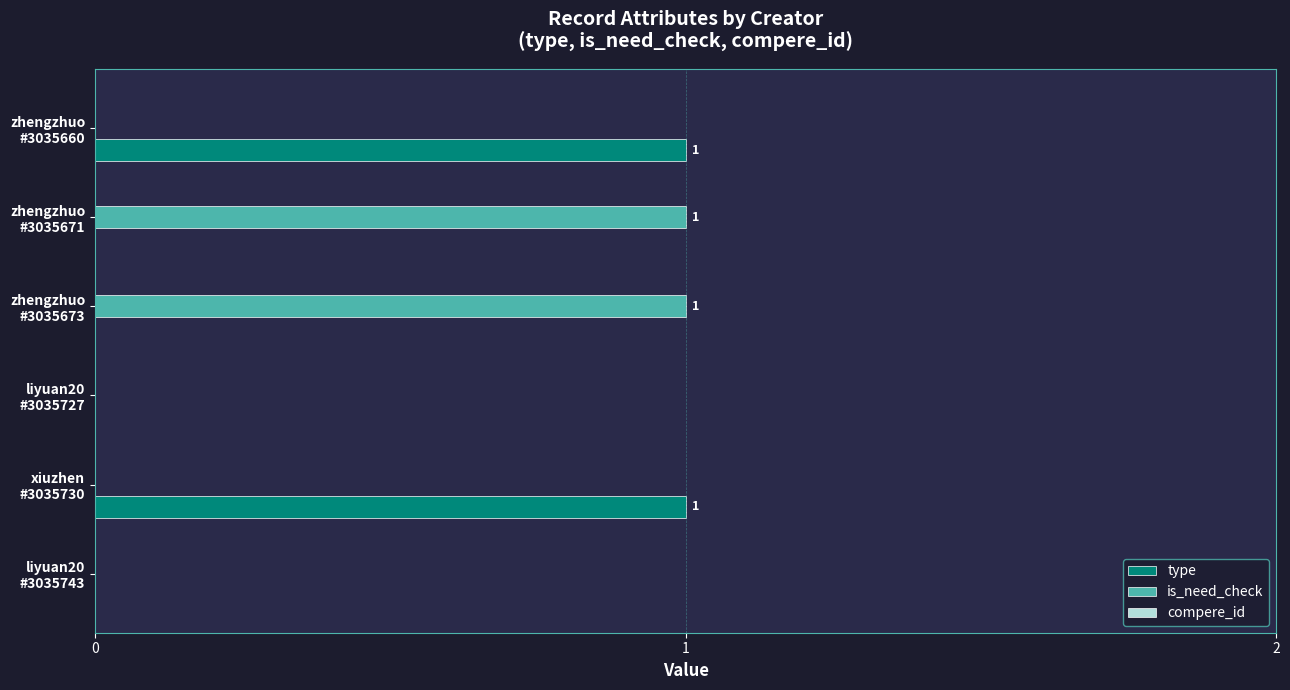

How many categories are shown in the chart?

6